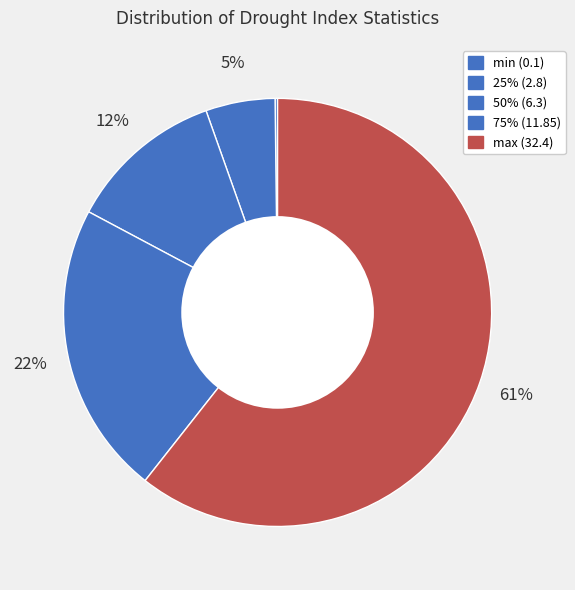

To the nearest percent, what is the combined percentage of max (32.4) and min (0.1)?

61%